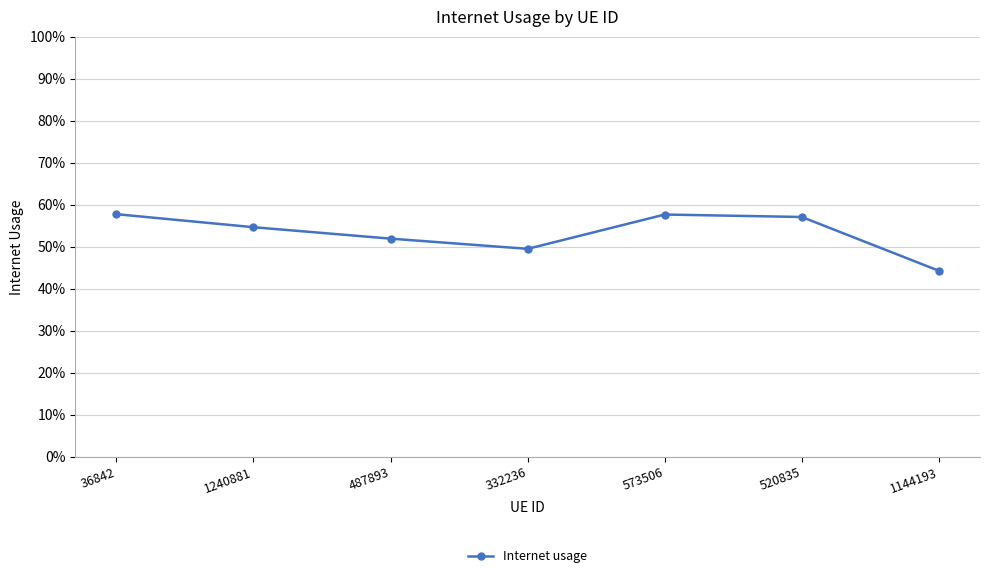

Does the chart have visible grid lines?

Yes